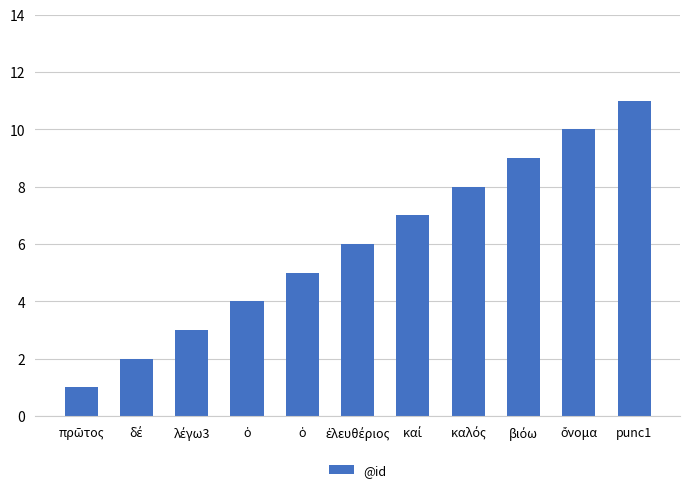

Is it true that the value at δέ is 1?

False